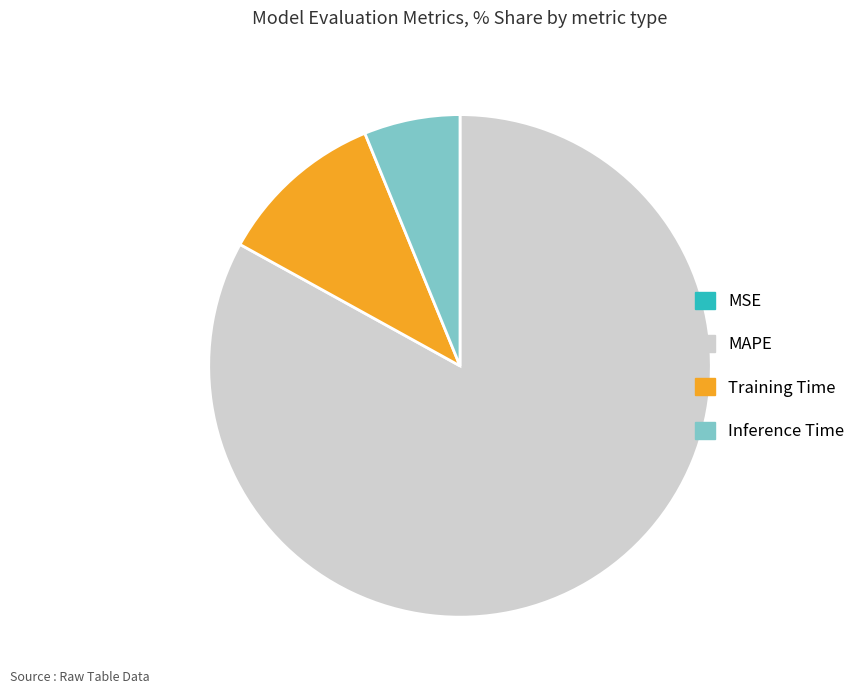

Which category has the biggest portion of the pie?

MAPE